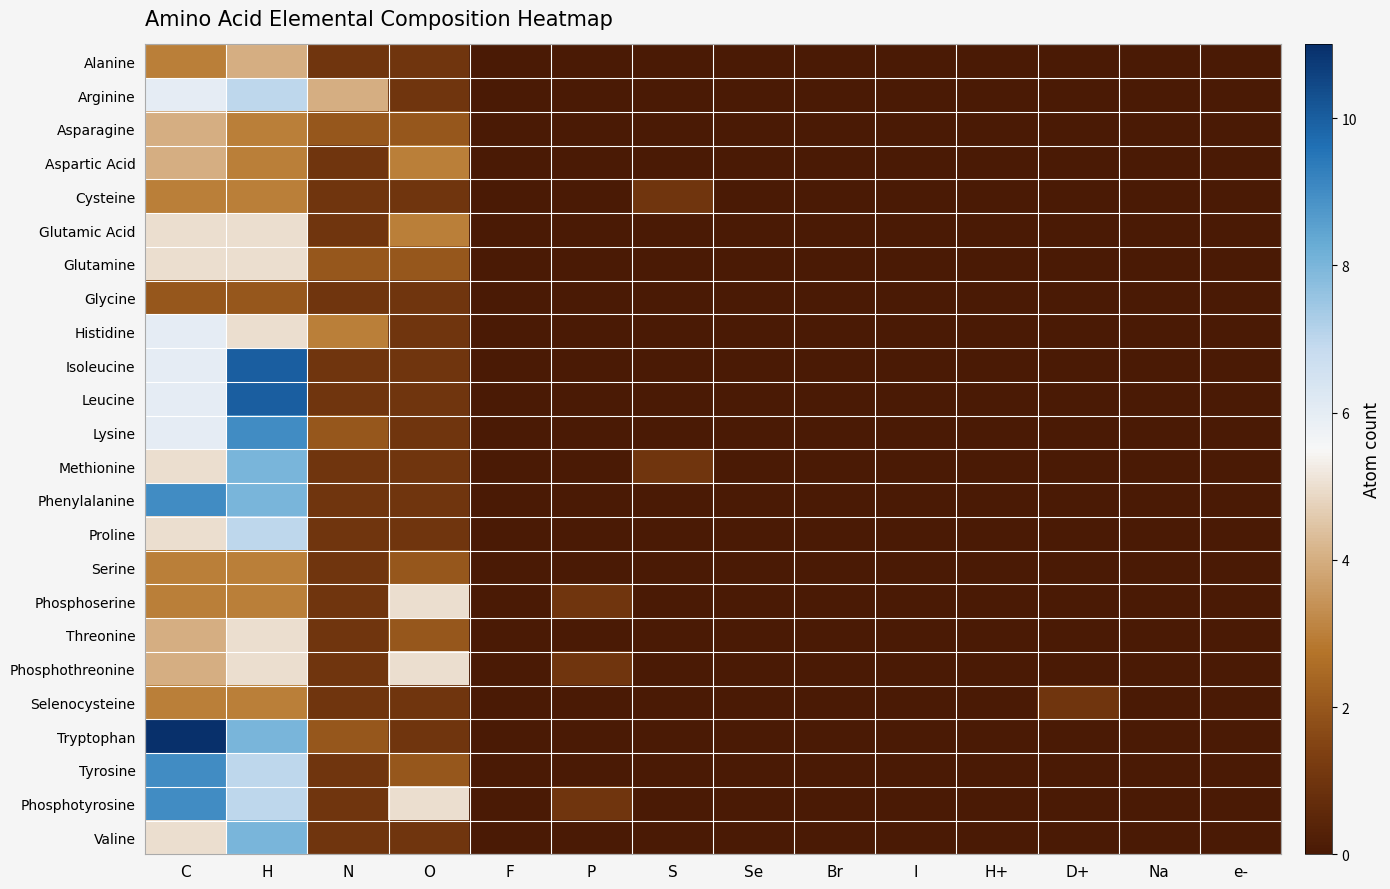

Count the number of data series in this chart.

24